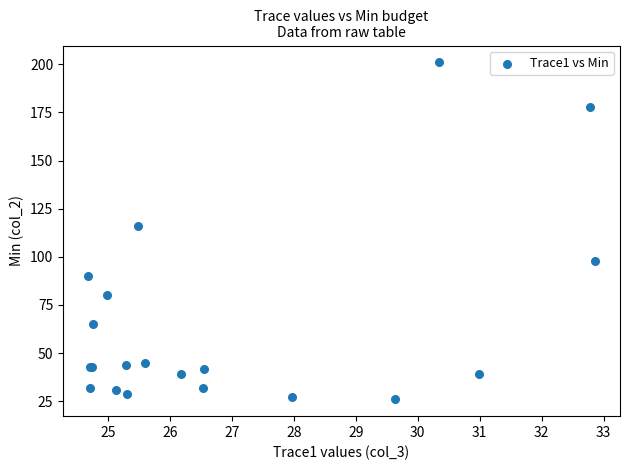

What Y value in the scatter plot is closest to 113?

116